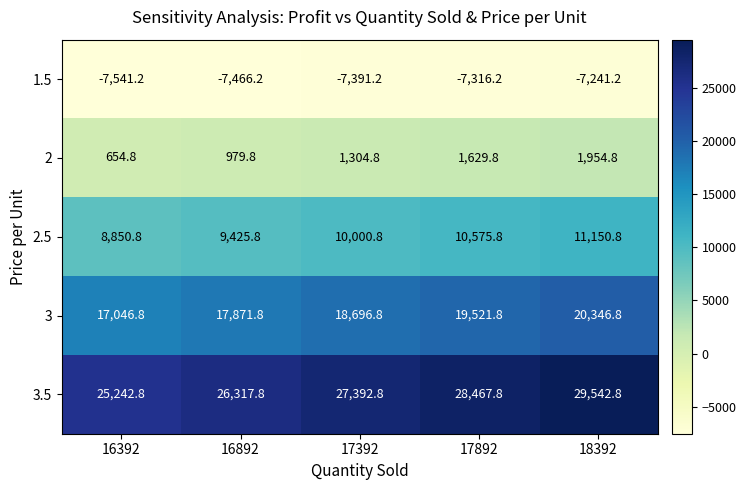

Rank the categories by 3.5 value from highest to lowest.

18392, 17892, 17392, 16892, 16392